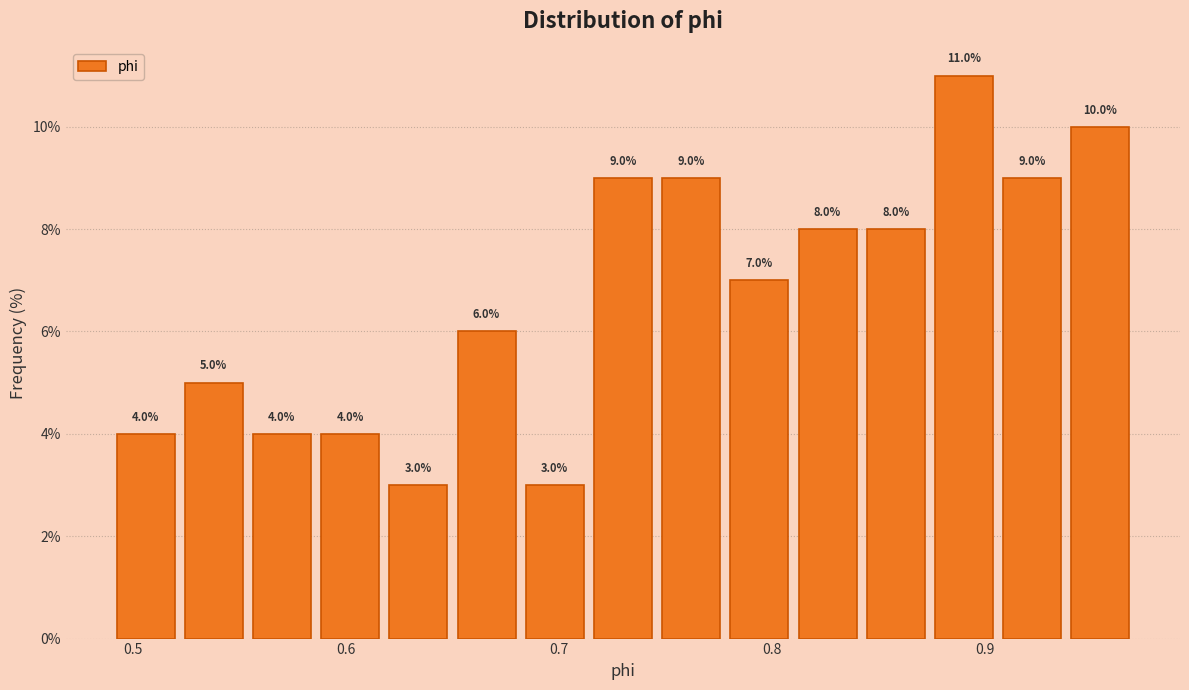

Read against the x-axis, roughly where is the centre of the tallest bar?

0.89